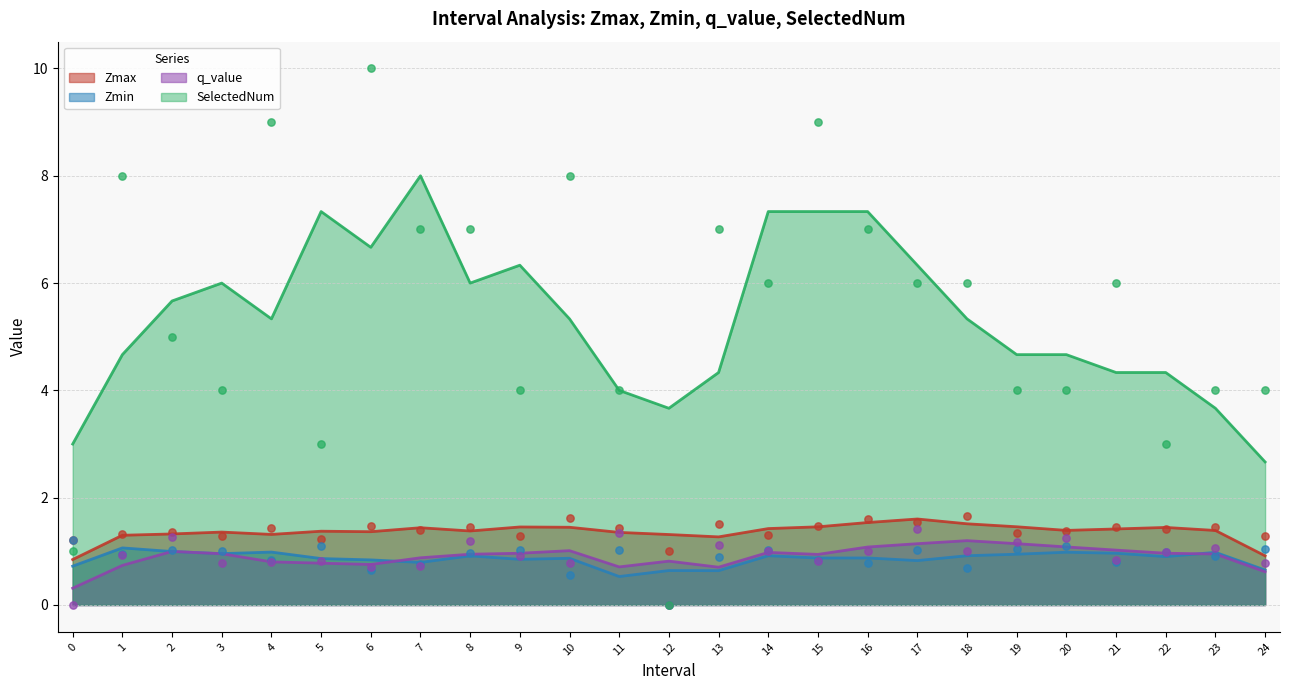

Is the value of q_value at 2 greater than the value of SelectedNum at 10?

No